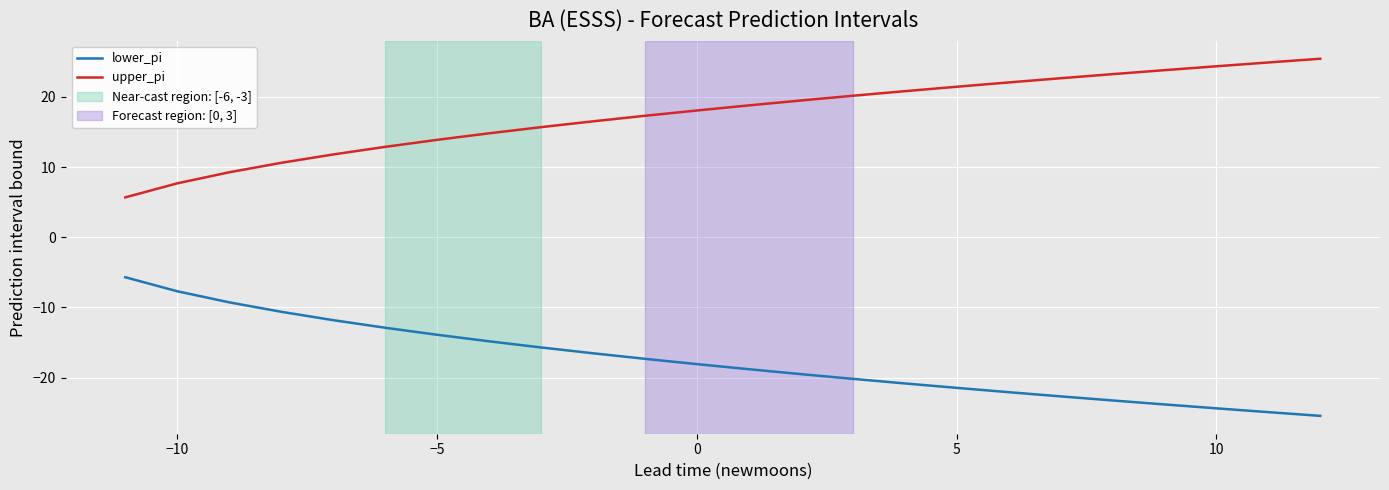

True or false: upper_pi and lower_pi intersect in this chart.

False